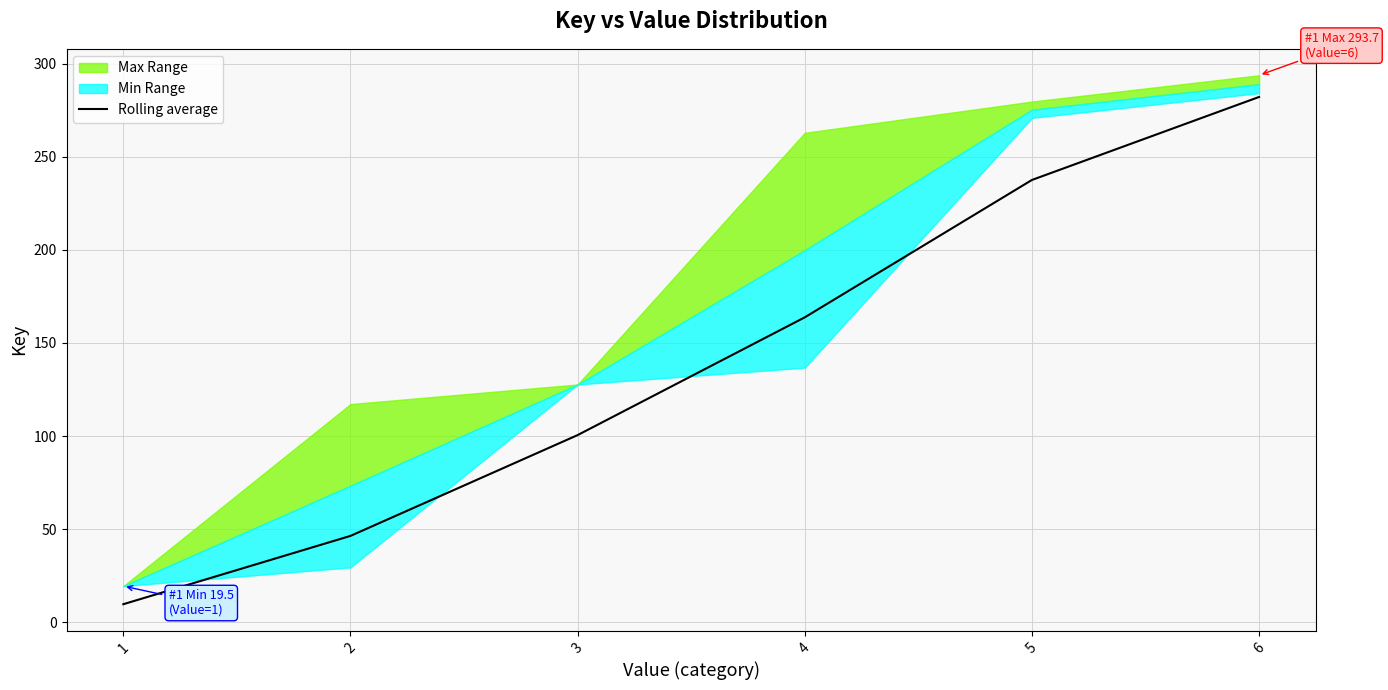

The chart shows a value of 233.2 at 4. True or false?

False